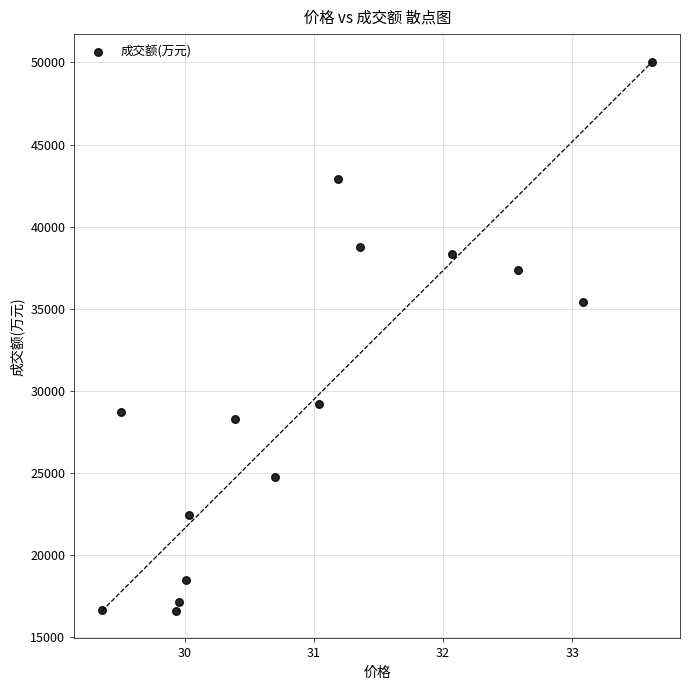

What is the range of Y values (max minus min)?

33472